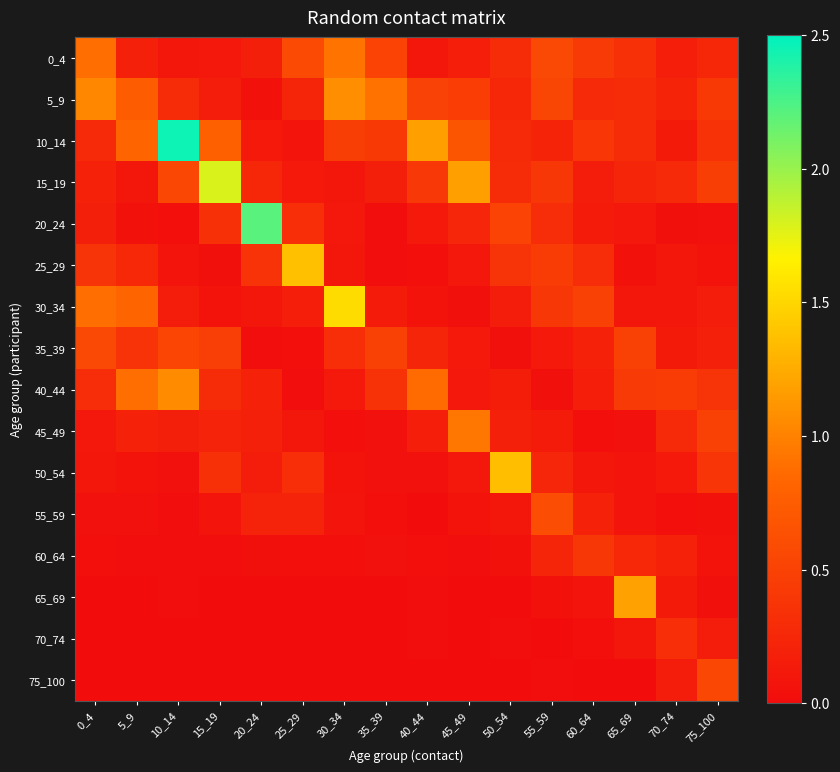

Reading left to right, list all the values displayed in this chart.

0_4: 0_4=0.9	5_9=0.2	10_14=0.1	15_19=0.1	20_24=0.2	25_29=0.6	30_34=0.9	35_39=0.5	40_44=0.1	45_49=0.2	50_54=0.3	55_59=0.6	60_64=0.4	65_69=0.3	70_74=0.2	75_100=0.3
5_9: 0_4=1.0	5_9=0.7	10_14=0.3	15_19=0.2	20_24=0.1	25_29=0.2	30_34=1.1	35_39=0.9	40_44=0.5	45_49=0.5	50_54=0.3	55_59=0.5	60_64=0.3	65_69=0.3	70_74=0.2	75_100=0.4
10_14: 0_4=0.3	5_9=0.8	10_14=2.5	15_19=0.8	20_24=0.1	25_29=0.1	30_34=0.5	35_39=0.4	40_44=1.2	45_49=0.7	50_54=0.3	55_59=0.2	60_64=0.4	65_69=0.3	70_74=0.1	75_100=0.4
15_19: 0_4=0.2	5_9=0.1	10_14=0.6	15_19=1.8	20_24=0.3	25_29=0.1	30_34=0.1	35_39=0.2	40_44=0.4	45_49=1.2	50_54=0.3	55_59=0.4	60_64=0.1	65_69=0.2	70_74=0.3	75_100=0.5
20_24: 0_4=0.2	5_9=0.1	10_14=0.0	15_19=0.3	20_24=2.2	25_29=0.3	30_34=0.1	35_39=0.0	40_44=0.1	45_49=0.2	50_54=0.5	55_59=0.3	60_64=0.1	65_69=0.1	70_74=0.0	75_100=0.0
25_29: 0_4=0.4	5_9=0.3	10_14=0.1	15_19=0.0	20_24=0.4	25_29=1.4	30_34=0.1	35_39=0.0	40_44=0.0	45_49=0.1	50_54=0.4	55_59=0.5	60_64=0.3	65_69=0.1	70_74=0.1	75_100=0.1
30_34: 0_4=0.9	5_9=0.8	10_14=0.1	15_19=0.1	20_24=0.1	25_29=0.2	30_34=1.5	35_39=0.1	40_44=0.1	45_49=0.0	50_54=0.1	55_59=0.4	60_64=0.5	65_69=0.1	70_74=0.1	75_100=0.1
35_39: 0_4=0.6	5_9=0.4	10_14=0.5	15_19=0.5	20_24=0.0	25_29=0.0	30_34=0.3	35_39=0.5	40_44=0.2	45_49=0.1	50_54=0.0	55_59=0.1	60_64=0.2	65_69=0.5	70_74=0.1	75_100=0.2
40_44: 0_4=0.3	5_9=0.9	10_14=1.1	15_19=0.3	20_24=0.2	25_29=0.0	30_34=0.1	35_39=0.4	40_44=0.9	45_49=0.1	50_54=0.2	55_59=0.0	60_64=0.2	65_69=0.4	70_74=0.4	75_100=0.4
45_49: 0_4=0.1	5_9=0.2	10_14=0.2	15_19=0.2	20_24=0.2	25_29=0.1	30_34=0.0	35_39=0.1	40_44=0.2	45_49=0.9	50_54=0.2	55_59=0.1	60_64=0.0	65_69=0.0	70_74=0.3	75_100=0.5
50_54: 0_4=0.1	5_9=0.1	10_14=0.0	15_19=0.3	20_24=0.2	25_29=0.3	30_34=0.1	35_39=0.0	40_44=0.0	45_49=0.1	50_54=1.4	55_59=0.2	60_64=0.1	65_69=0.1	70_74=0.1	75_100=0.4
55_59: 0_4=0.0	5_9=0.0	10_14=0.0	15_19=0.1	20_24=0.2	25_29=0.2	30_34=0.1	35_39=0.0	40_44=0.0	45_49=0.1	50_54=0.1	55_59=0.6	60_64=0.2	65_69=0.1	70_74=0.0	75_100=0.1
60_64: 0_4=0.0	5_9=0.0	10_14=0.0	15_19=0.0	20_24=0.0	25_29=0.0	30_34=0.0	35_39=0.1	40_44=0.0	45_49=0.0	50_54=0.1	55_59=0.2	60_64=0.4	65_69=0.3	70_74=0.2	75_100=0.1
65_69: 0_4=0.0	5_9=0.0	10_14=0.0	15_19=0.0	20_24=0.0	25_29=0.0	30_34=0.0	35_39=0.0	40_44=0.0	45_49=0.0	50_54=0.0	55_59=0.1	60_64=0.1	65_69=1.2	70_74=0.1	75_100=0.0
70_74: 0_4=0.0	5_9=0.0	10_14=0.0	15_19=0.0	20_24=0.0	25_29=0.0	30_34=0.0	35_39=0.0	40_44=0.0	45_49=0.0	50_54=0.0	55_59=0.0	60_64=0.0	65_69=0.1	70_74=0.3	75_100=0.2
75_100: 0_4=0.0	5_9=0.0	10_14=0.0	15_19=0.0	20_24=0.0	25_29=0.0	30_34=0.0	35_39=0.0	40_44=0.0	45_49=0.0	50_54=0.0	55_59=0.0	60_64=0.0	65_69=0.0	70_74=0.2	75_100=0.6